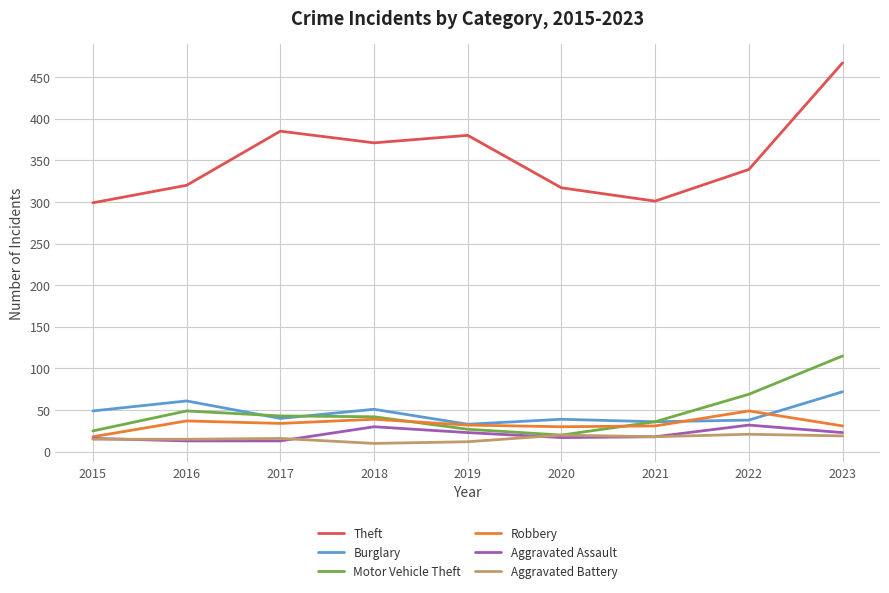

Does the chart display data point markers on the line(s)?

No